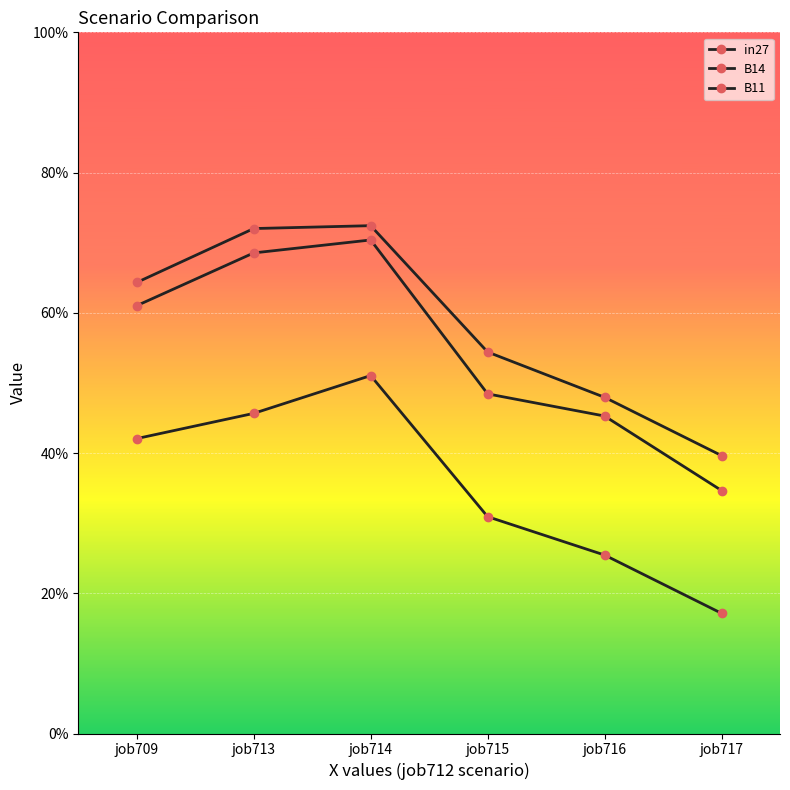

Is this an area chart (filled region under the line)?

No